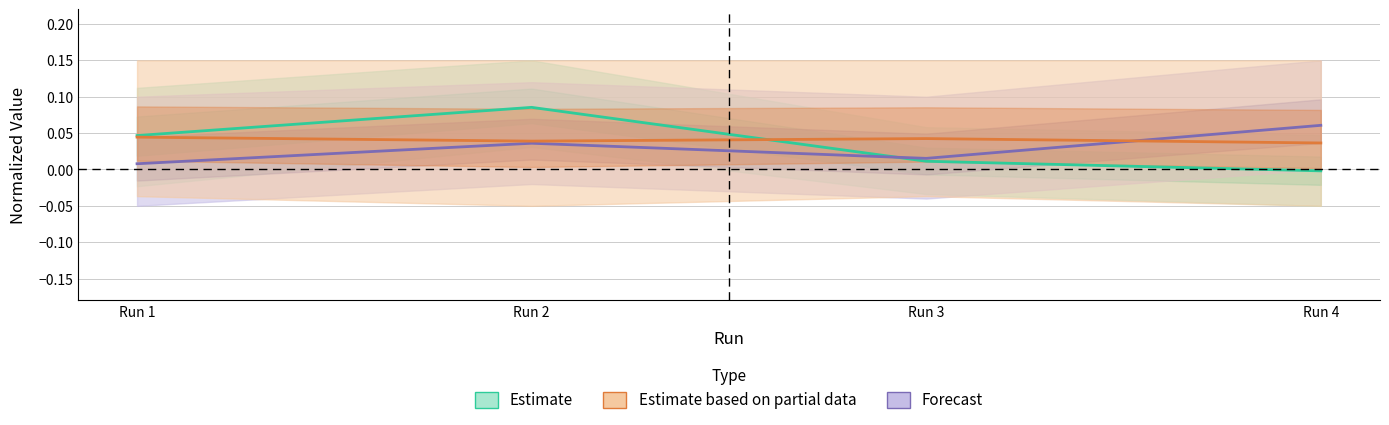

What is the difference between the highest and lowest values at Run 4?

0.1